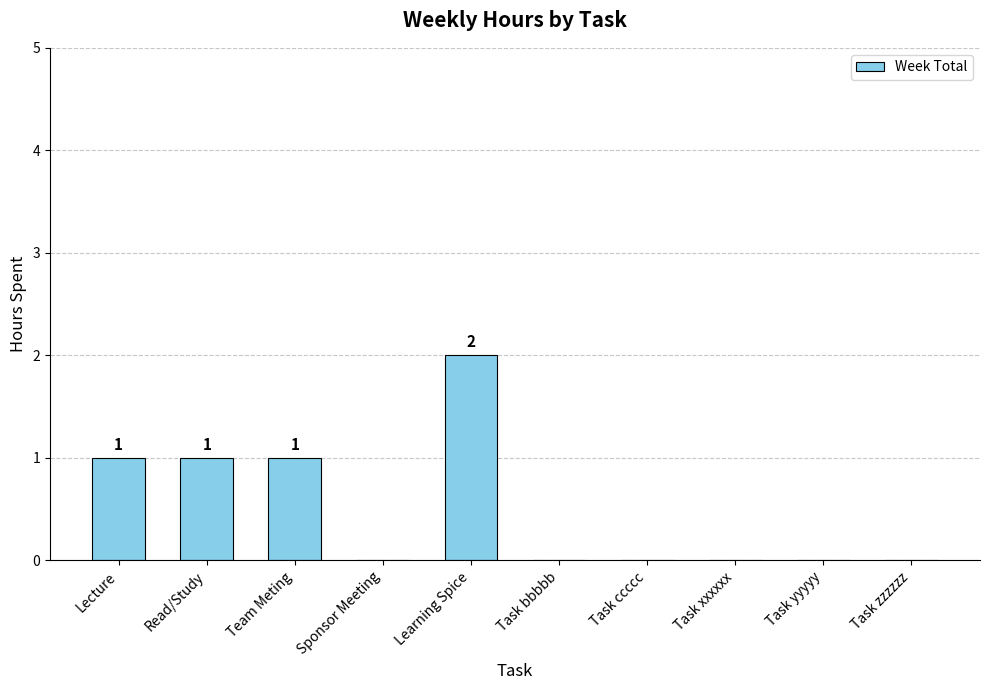

What is the sum of all values?

5